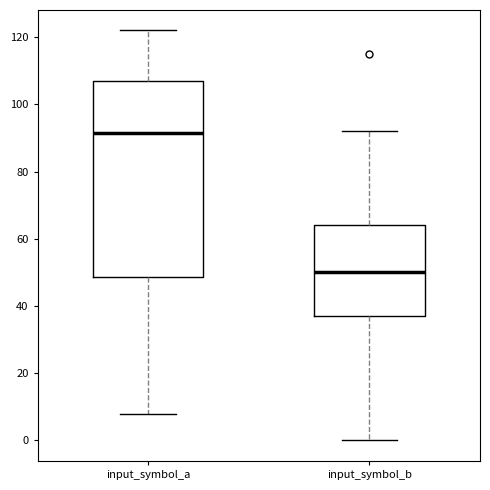

Reading left to right, read every box against the y-axis: the position of its median line, the range the box covers, and the ends of its whiskers. The values are not printed on the chart, so give them approximately, as read against the axis.

input_symbol_a: median 92, box 48 to 108, whiskers 8 to 122
input_symbol_b: median 50, box 38 to 64, whiskers 0 to 92